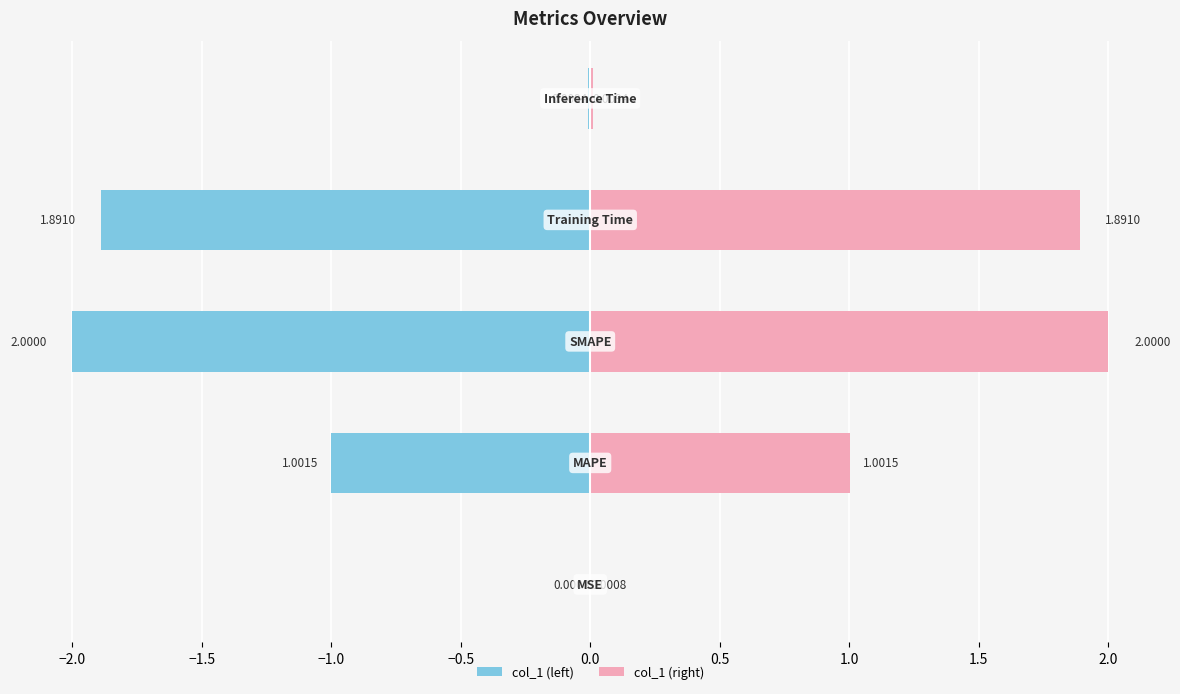

What is the greatest value displayed?

2.0